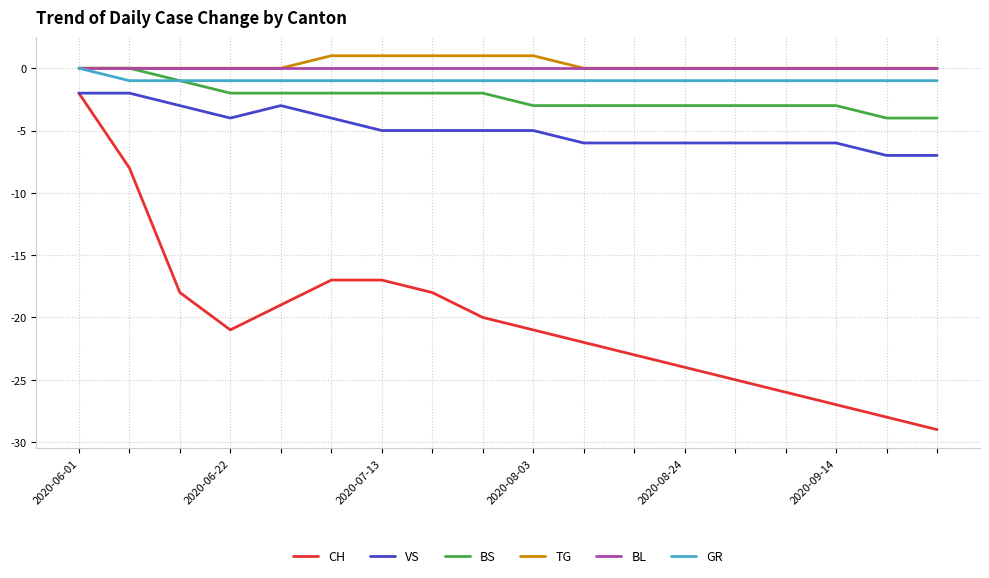

Which series has the largest range (max minus min)?

CH